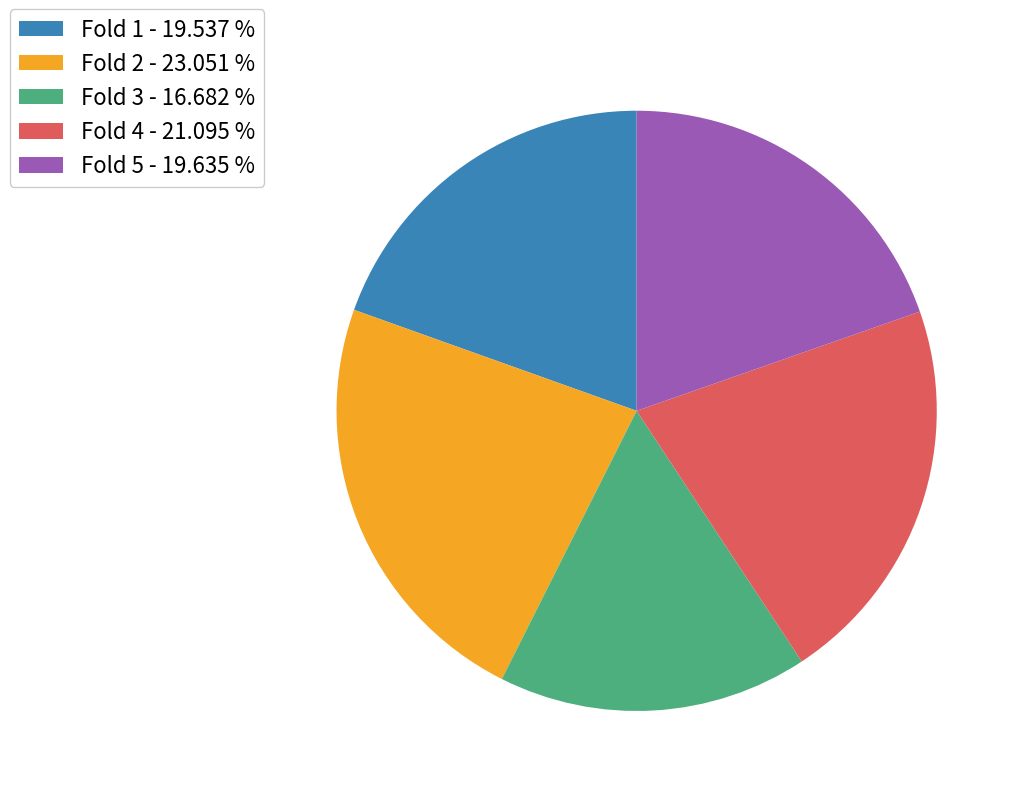

Combined, do Fold 4 - 21.095 % and Fold 1 - 19.537 % account for over 50%?

No